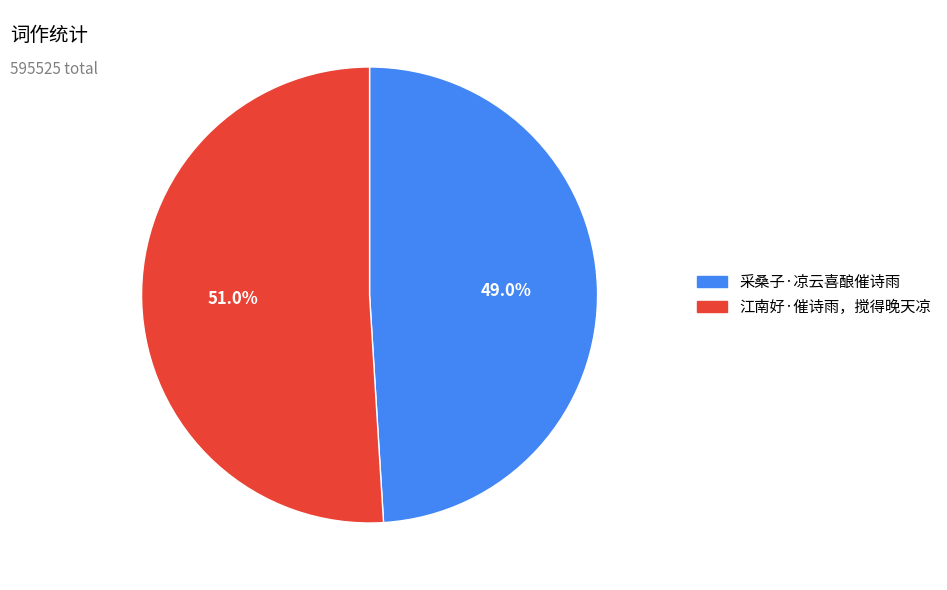

How many segments does this pie chart have?

2